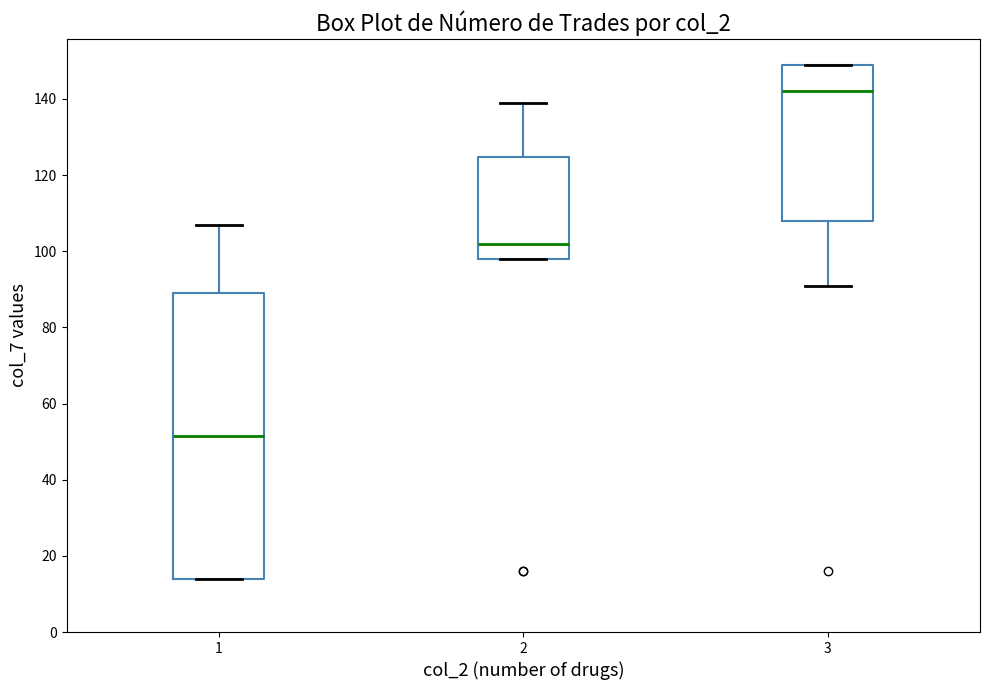

Where is the upper edge of the box at x = 3 on the y-axis? The values are not printed on the chart, so give them approximately, as read against the axis.

150